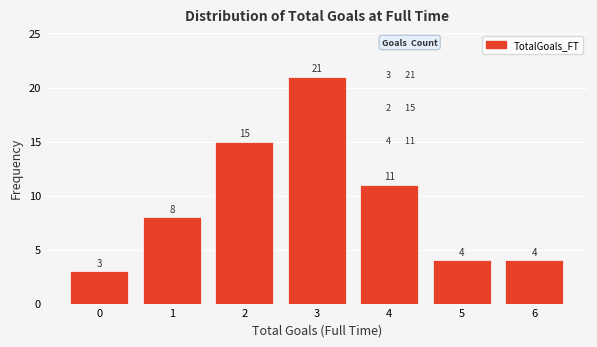

Reading left to right, list every bar in this chart as the range it spans on the x-axis followed by its height.

-0.5 to 0.5: 3
0.5 to 1.5: 8
1.5 to 2.5: 15
2.5 to 3.5: 21
3.5 to 4.5: 11
4.5 to 5.5: 4
5.5 to 6.5: 4